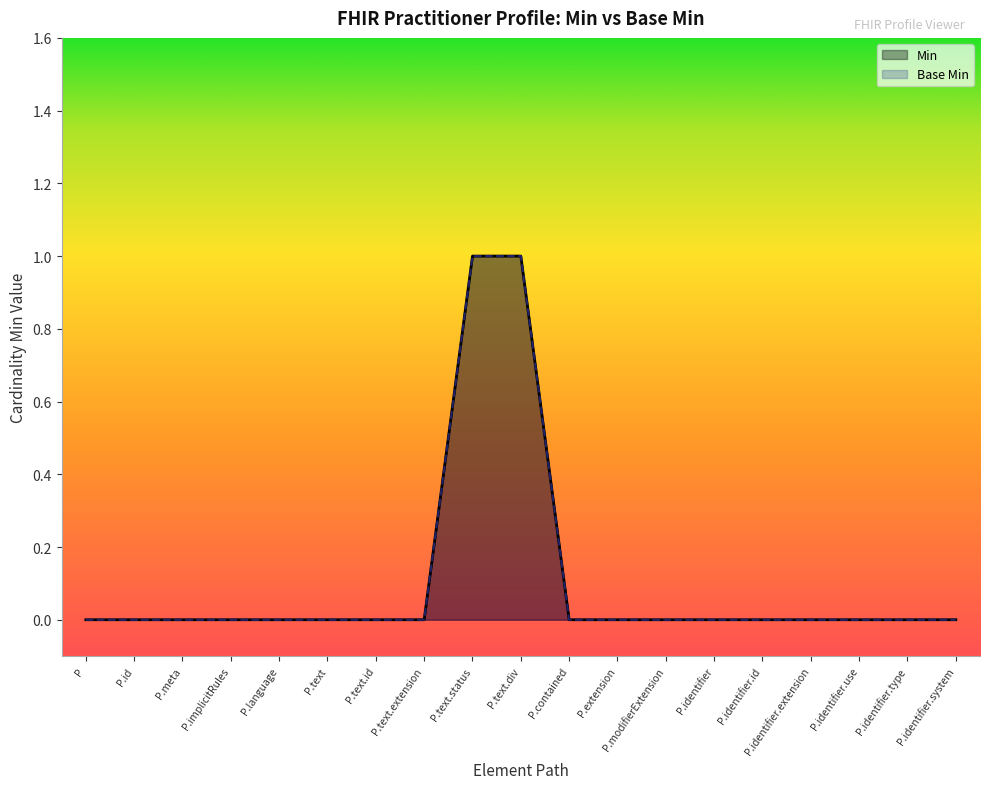

At which category is the sum across all series the highest?

P.text.status